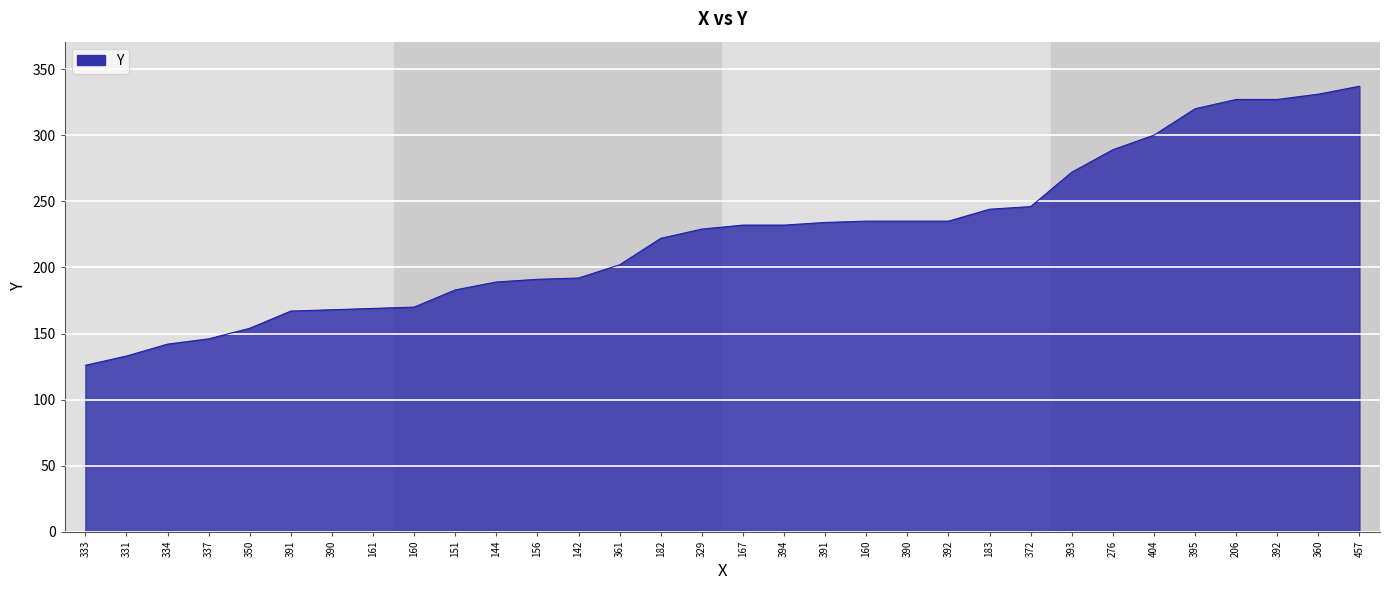

What is the sum of all values?

7179